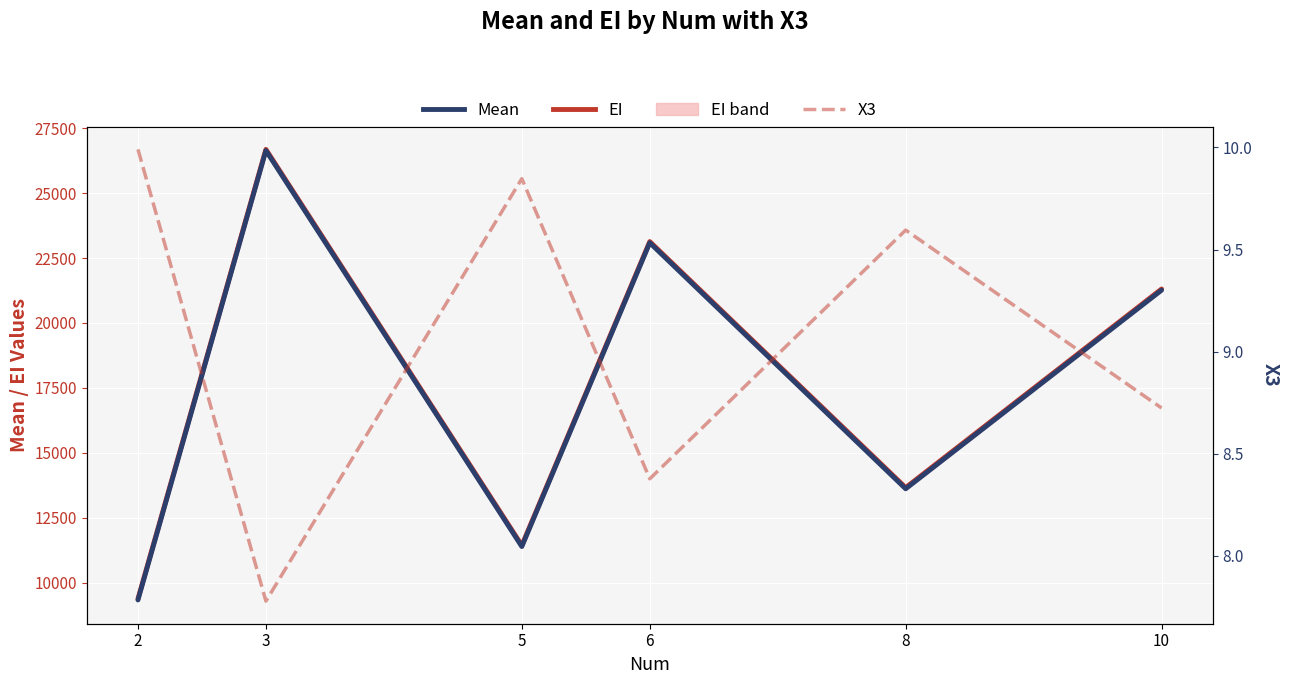

Rank the series at 3 from highest to lowest value.

EI, Mean, X3